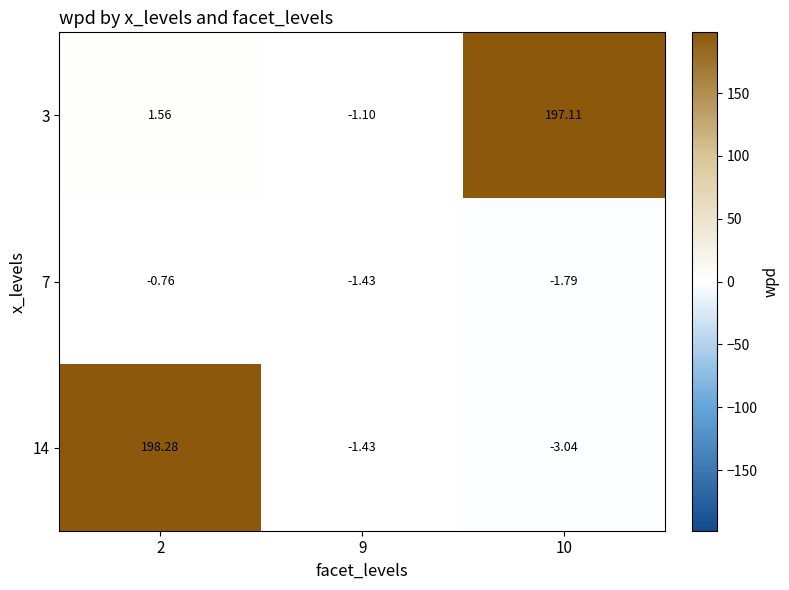

How many series are shown in this chart?

3